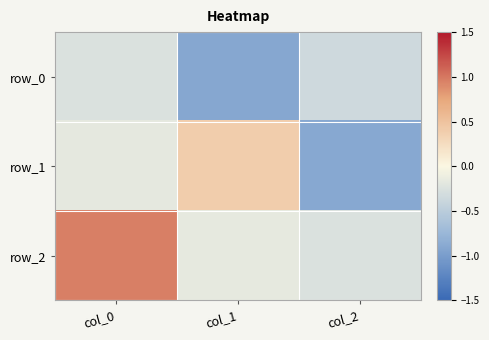

What is the difference between the highest and lowest values at col_1?

1.3